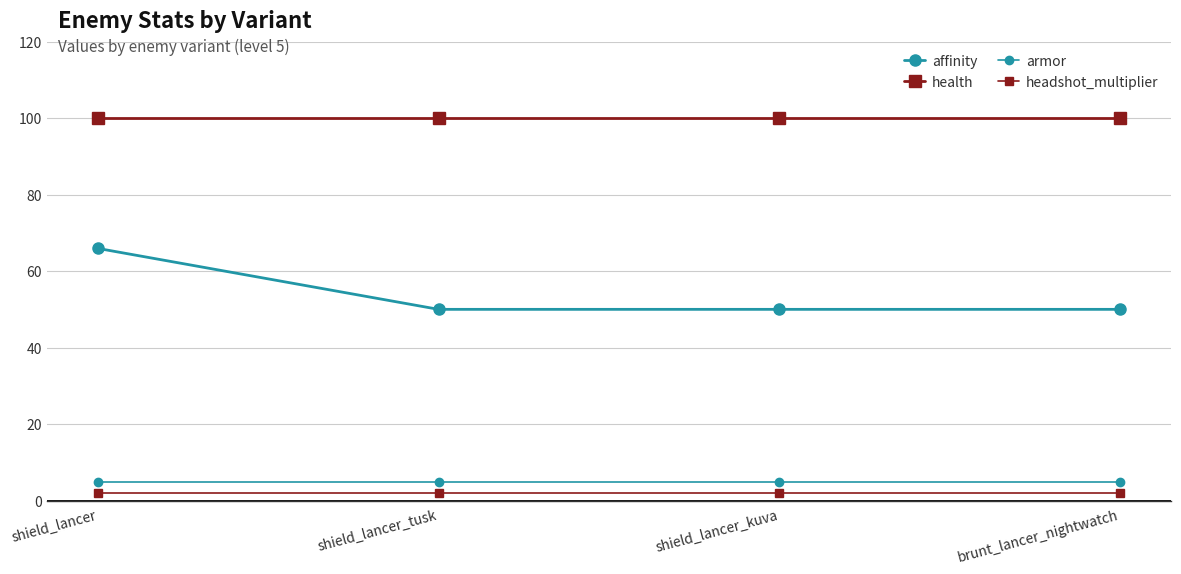

How many lines are shown in the chart?

4